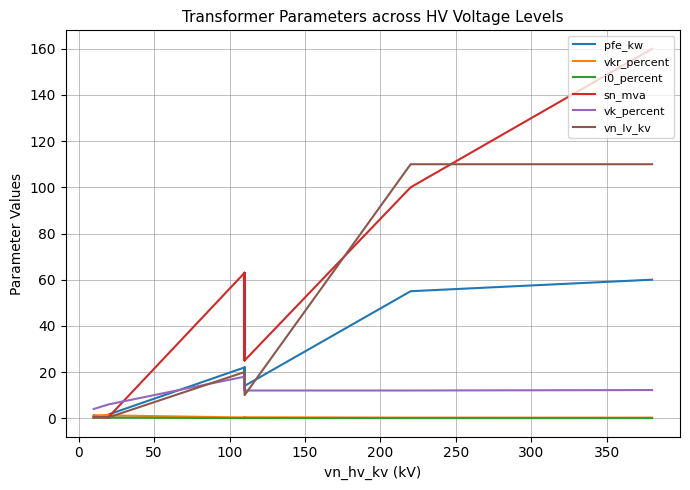

True or false: vkr_percent and pfe_kw intersect in this chart.

True